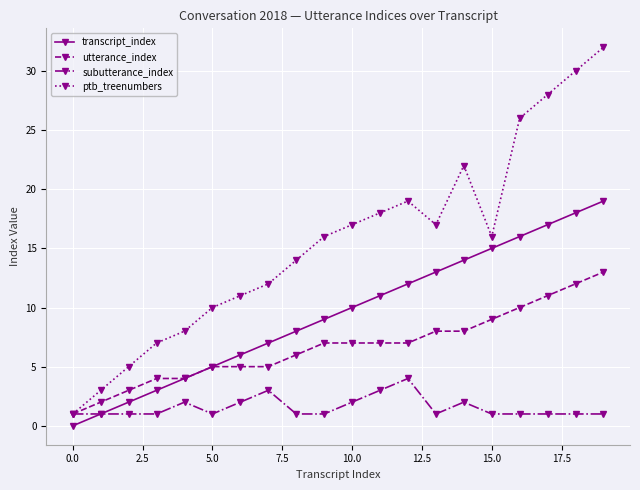

What is the difference between the second highest and second lowest values in the ptb_treenumbers series?

27